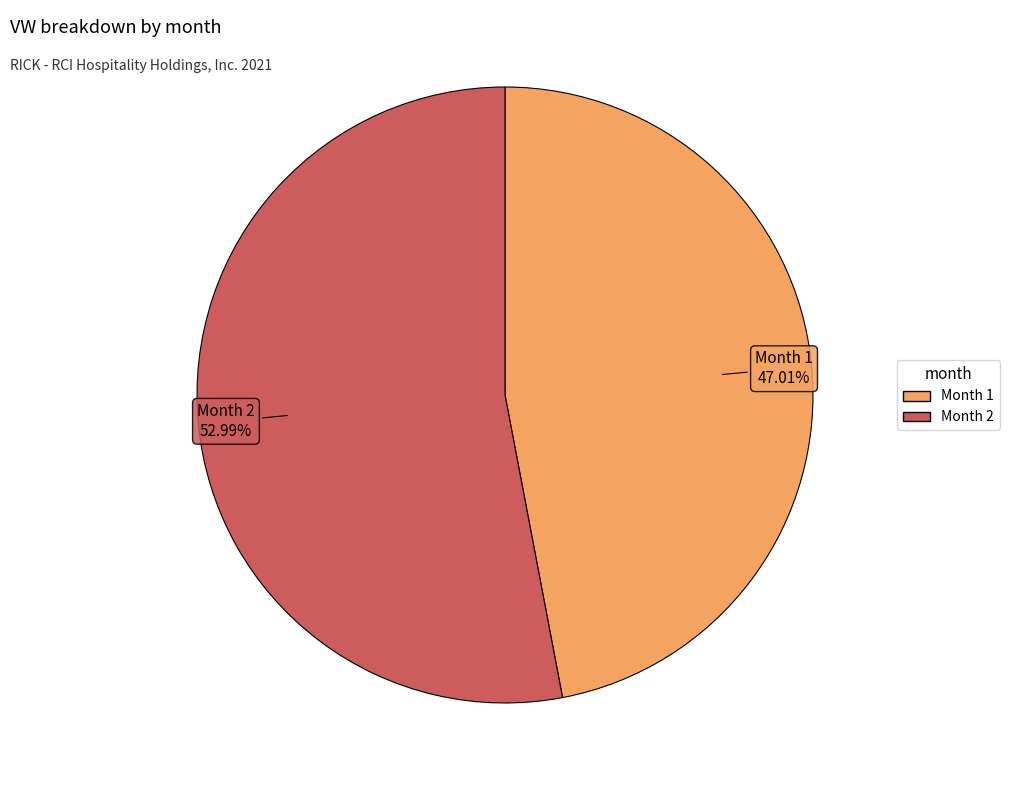

Is there a majority slice in this chart?

Yes